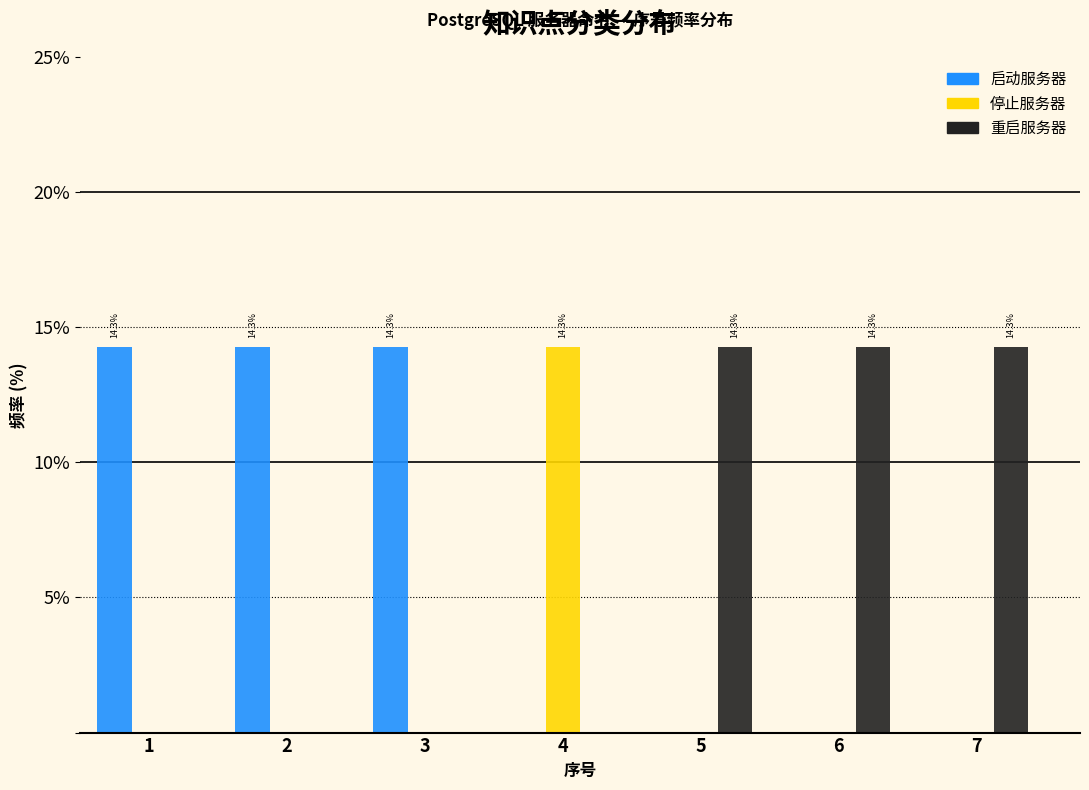

Reading right to left, list all the values displayed in this chart.

启动服务器: 7=0.0	6=0.0	5=0.0	4=0.0	3=14.3	2=14.3	1=14.3
停止服务器: 7=0.0	6=0.0	5=0.0	4=14.3	3=0.0	2=0.0	1=0.0
重启服务器: 7=14.3	6=14.3	5=14.3	4=0.0	3=0.0	2=0.0	1=0.0